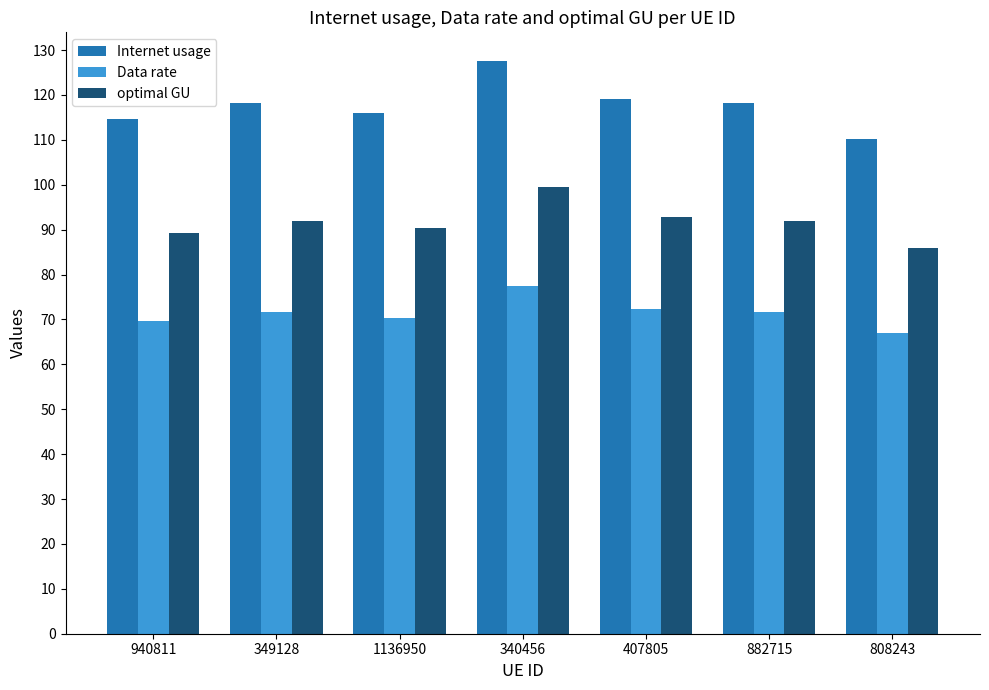

At 407805, list the series in order from smallest to largest.

Data rate, optimal GU, Internet usage